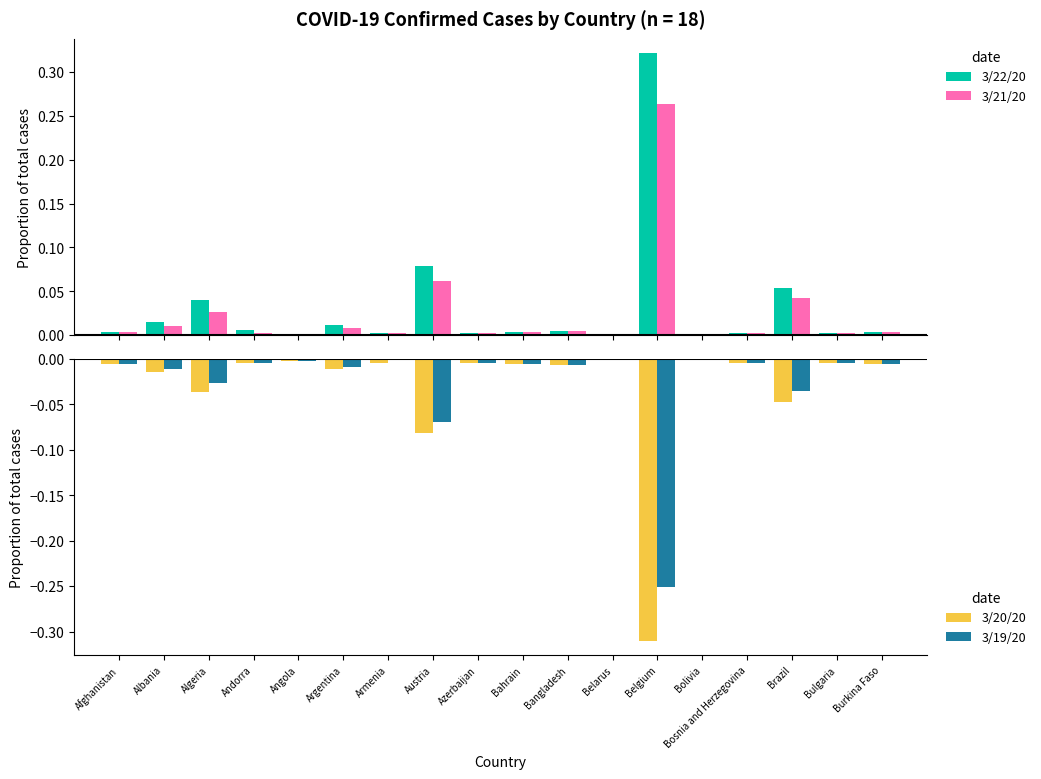

The value of 3/20/20 at Angola is -0.0. True or false?

True